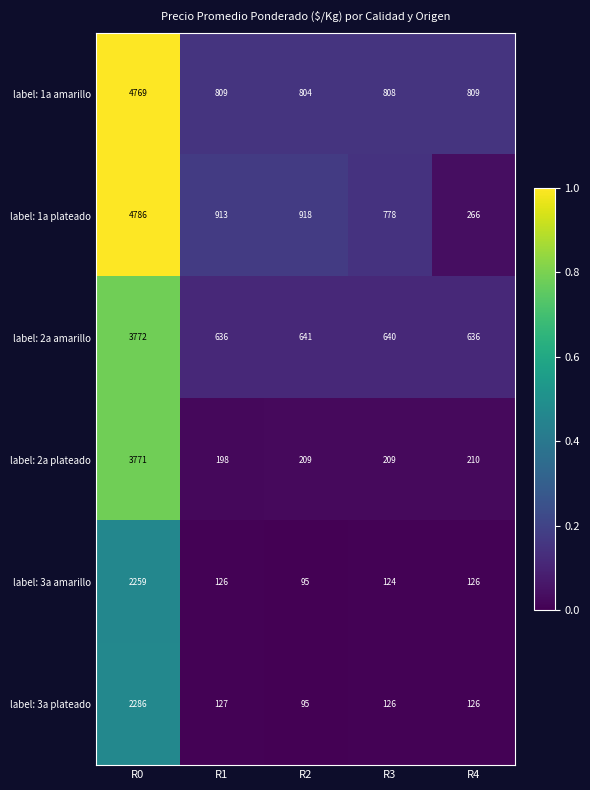

Reading right to left, what are all the values shown in this chart?

label: 1a amarillo: 809	808	804	809	4769
label: 1a plateado: 266	778	918	913	4786
label: 2a amarillo: 636	640	641	636	3772
label: 2a plateado: 210	209	209	198	3771
label: 3a amarillo: 126	124	95	126	2259
label: 3a plateado: 126	126	95	127	2286